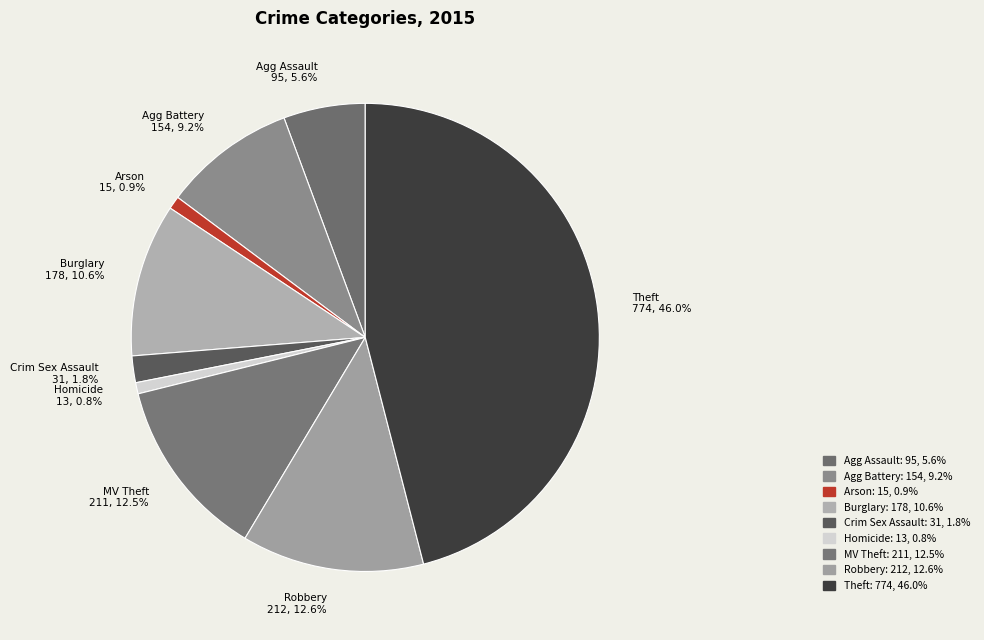

Is Theft the majority of the pie?

No